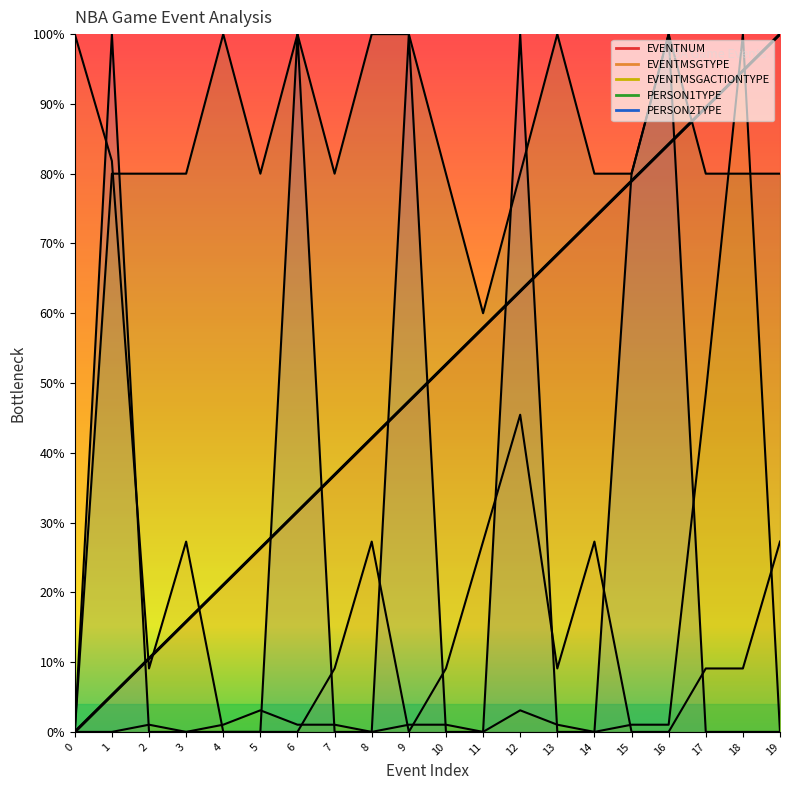

True or false: the data has more than 1 interior local peaks.

False